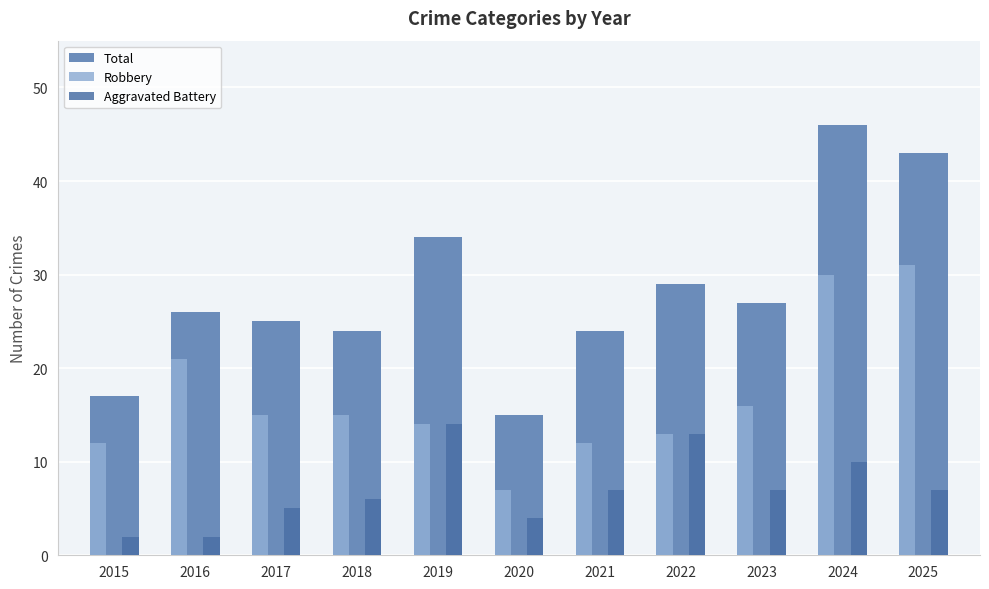

Reading left to right, extract all data points from this chart.

Total: 2015=17	2016=26	2017=25	2018=24	2019=34	2020=15	2021=24	2022=29	2023=27	2024=46	2025=43
Robbery: 2015=12	2016=21	2017=15	2018=15	2019=14	2020=7	2021=12	2022=13	2023=16	2024=30	2025=31
Aggravated Battery: 2015=2	2016=2	2017=5	2018=6	2019=14	2020=4	2021=7	2022=13	2023=7	2024=10	2025=7